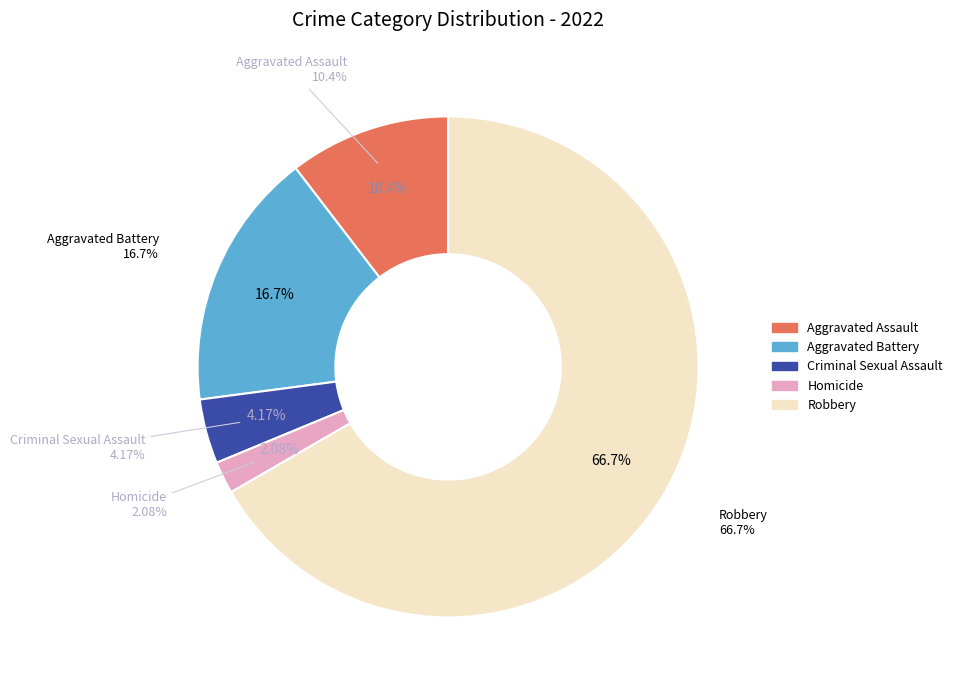

Count the number of slices in the pie.

5